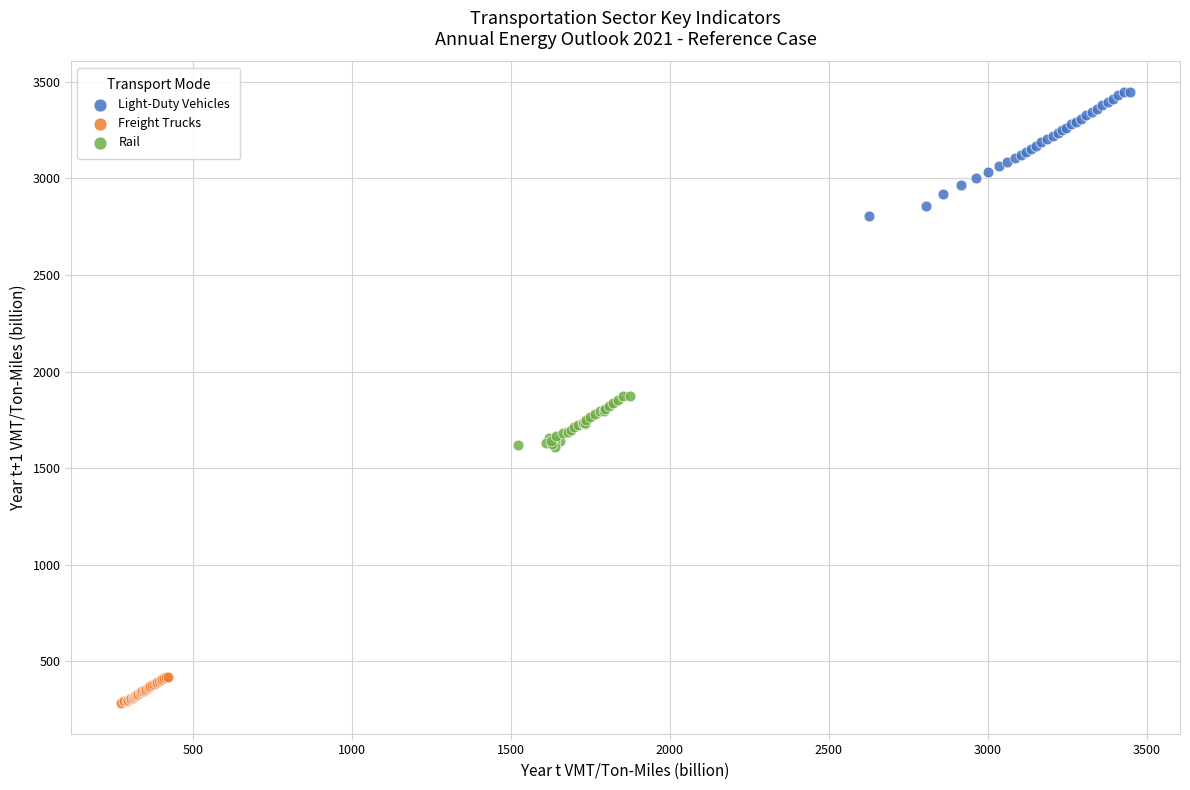

Which series reaches the maximum Y coordinate?

Light-Duty Vehicles